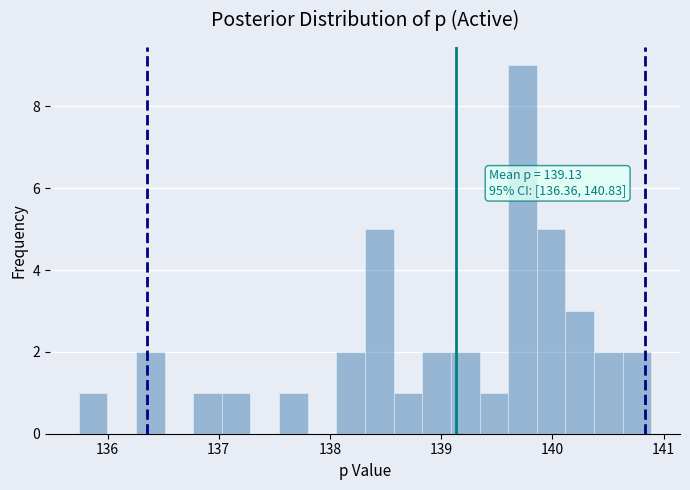

Read against the x-axis, roughly where is the centre of the tallest bar?

139.7